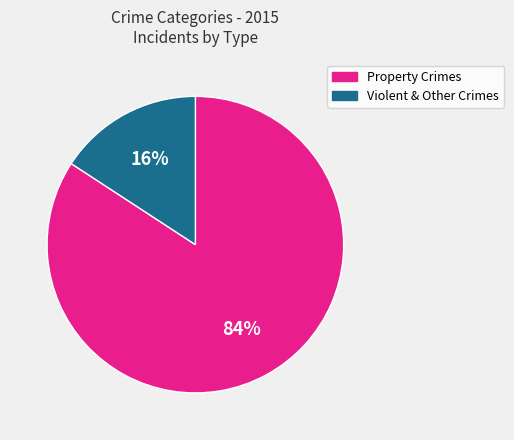

Count the number of slices in the pie.

2